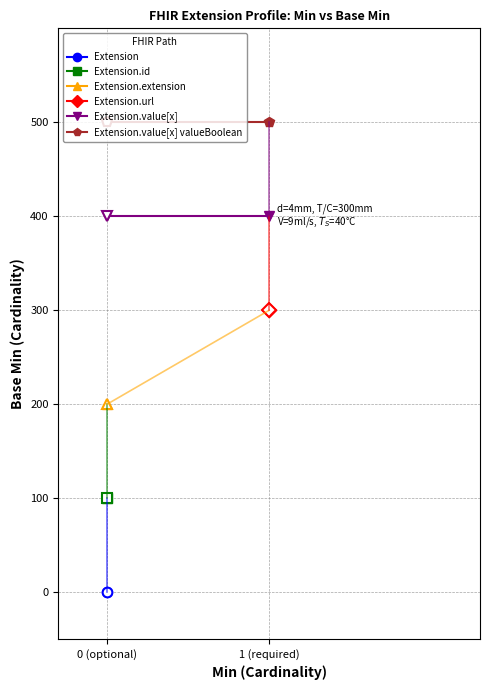

List the series in order of their overall mean, highest first.

Extension.value[x] valueBoolean, Extension.value[x]